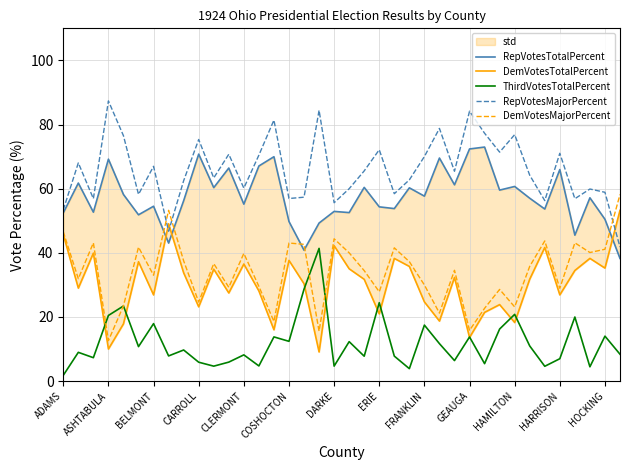

True or false: ThirdVotesTotalPercent has a value of 18.6 at 25.

False